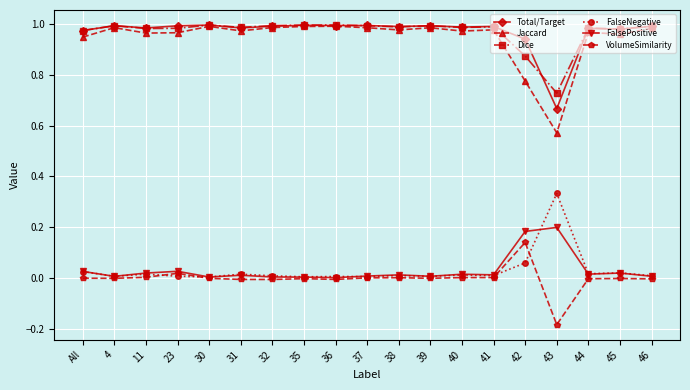

True or false: FalsePositive has more than 1 points higher than both neighbors.

True